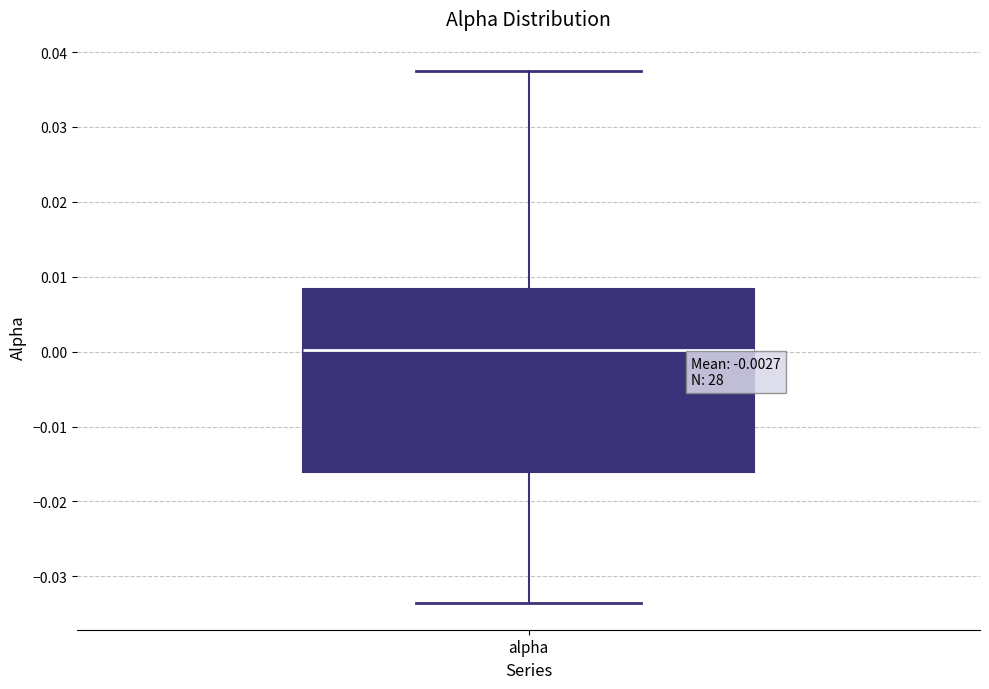

Read this box plot against the y-axis: the position of the median line, the range covered by the box, and the ends of both whiskers. The values are not printed on the chart, so give them approximately, as read against the axis.

median 0.000, box -0.016 to 0.008, whiskers -0.034 to 0.037